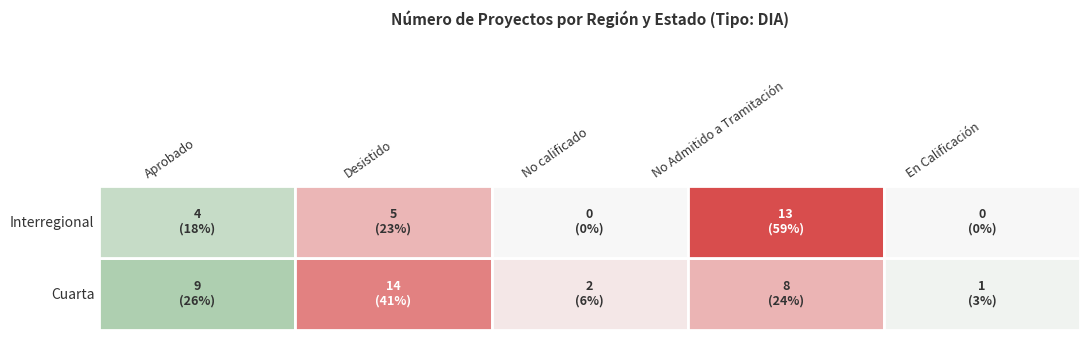

Is it true that Desistido equals 4 at Cuarta?

False